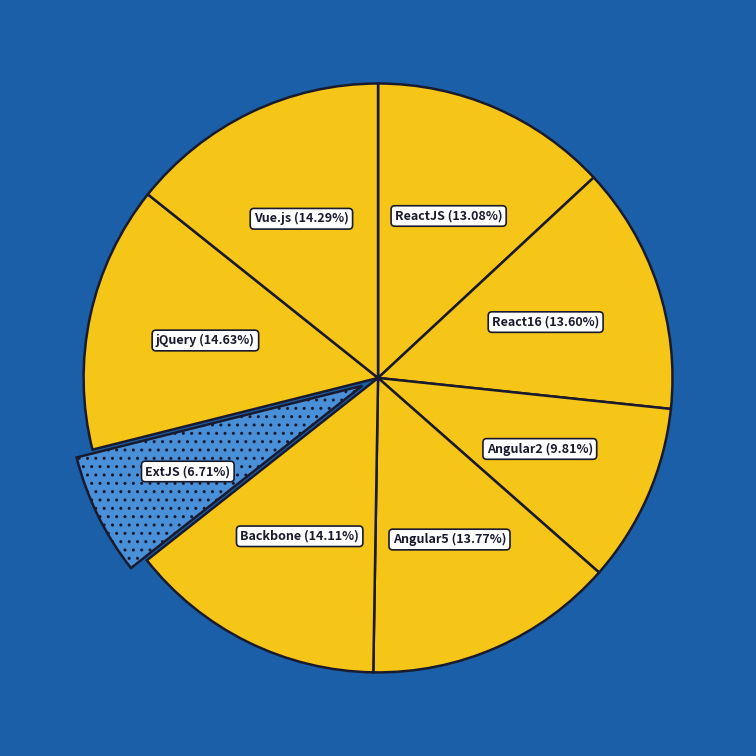

Does any single category account for the majority?

No